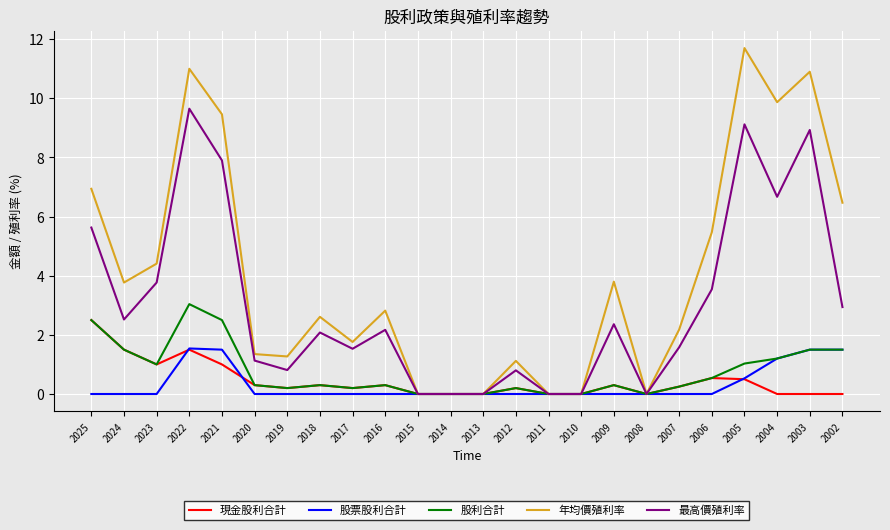

At which category is the sum across all series the highest?

2022